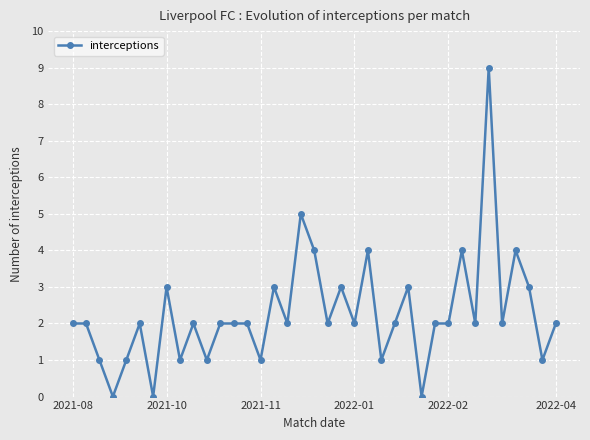

True or false: the data has more than 1 interior local peaks.

True